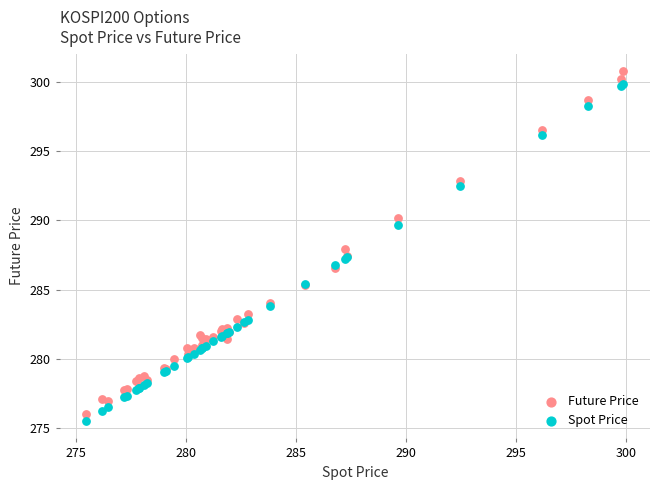

Which series has the widest spread of Y values?

Future Price